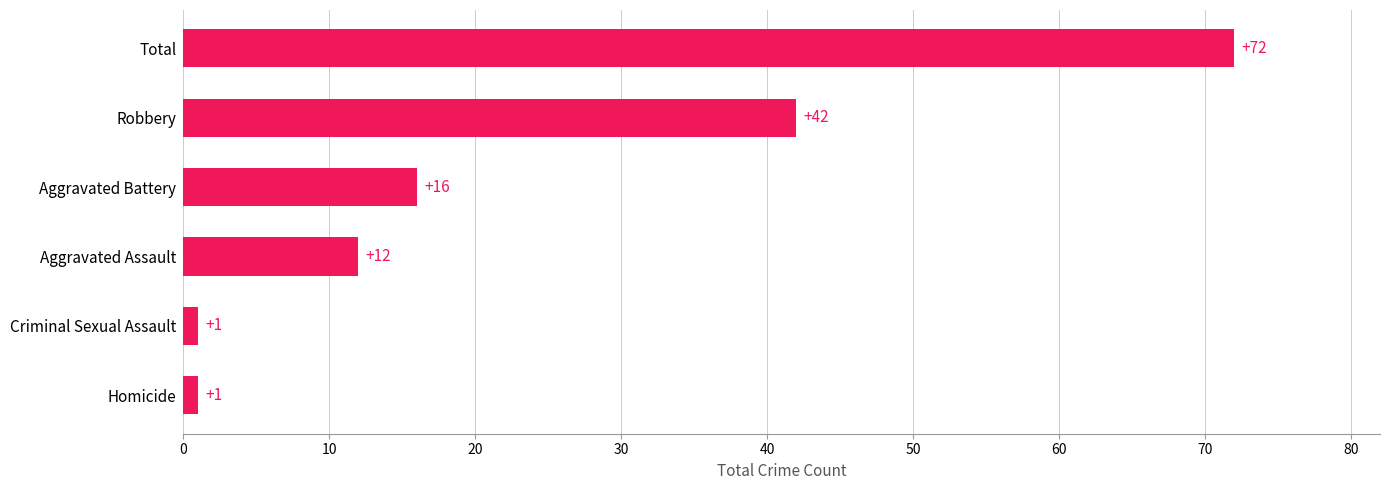

Reading bottom to top, what are all the values shown in this chart?

1	1	12	16	42	72